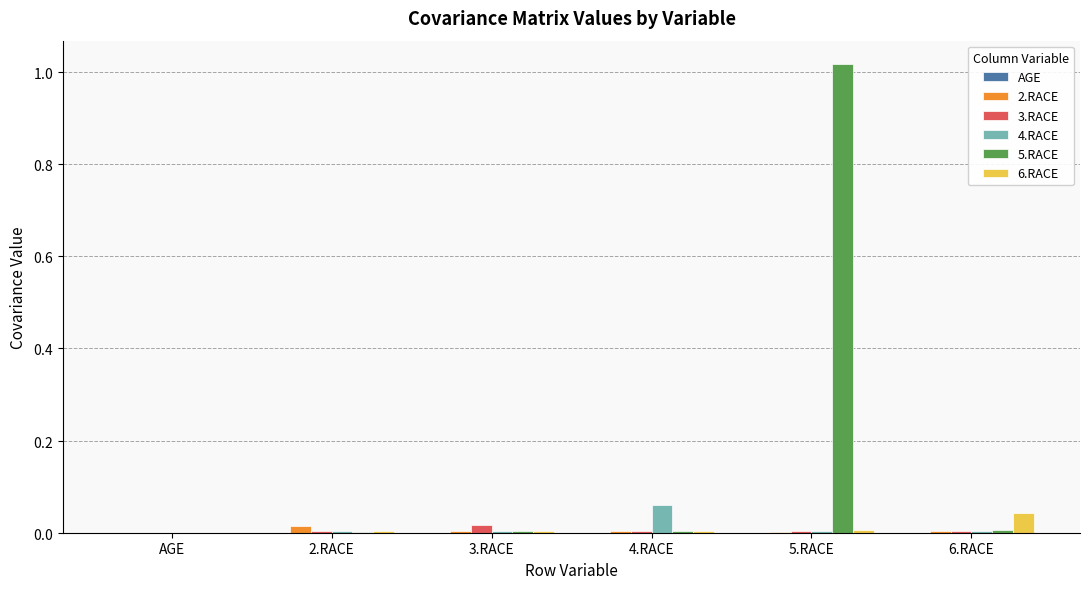

How many bars are there in each group?

6